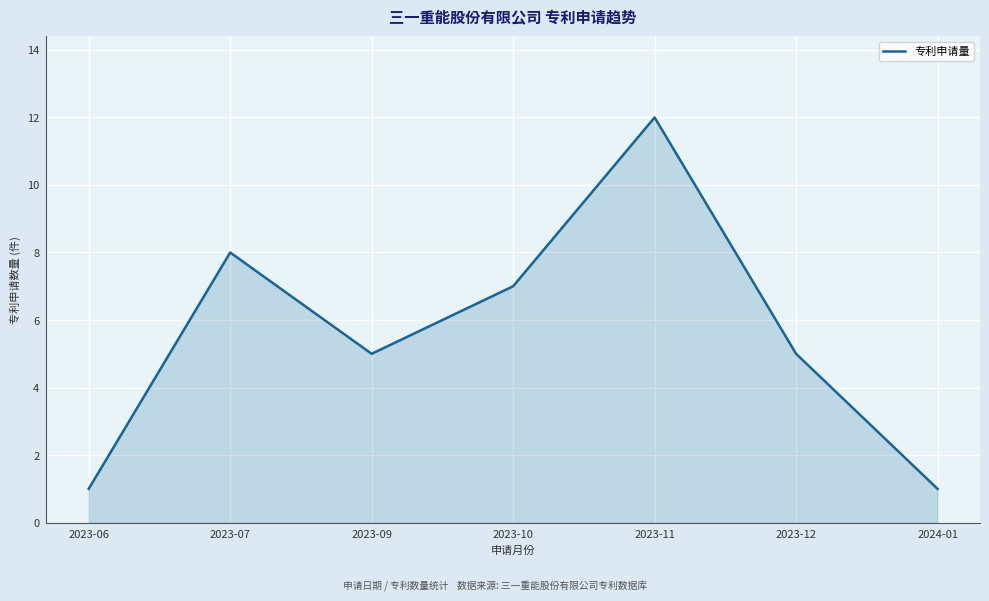

What is the difference between the maximum and second lowest values?

11